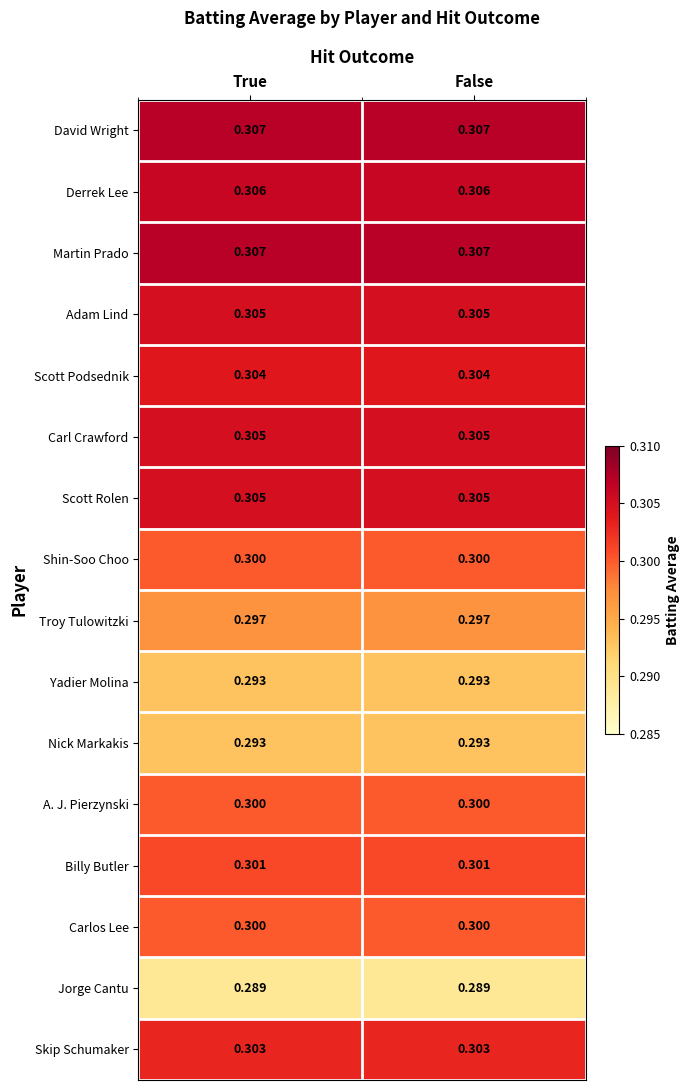

Is the value of Scott Podsednik at True greater than the value of Skip Schumaker at False?

Yes